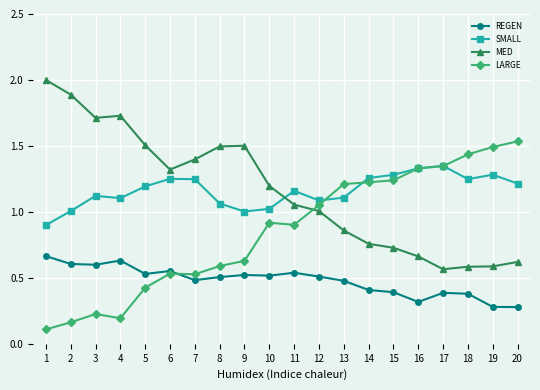

At 10, list the series in order from largest to smallest.

MED, SMALL, LARGE, REGEN